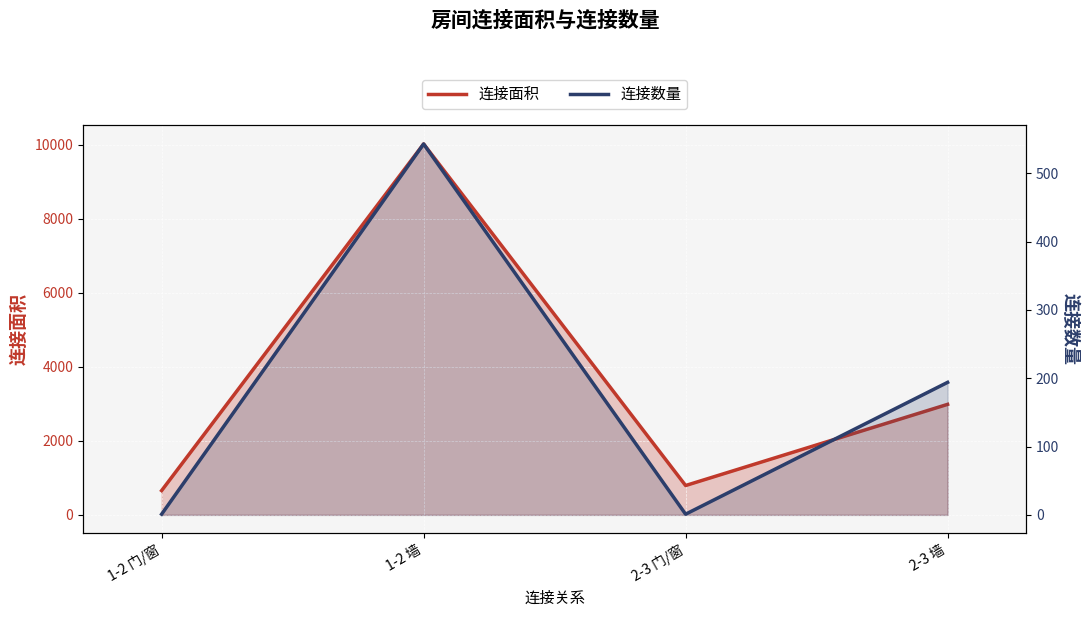

The value of 连接数量 at 1-2 门/窗 is 2. True or false?

False